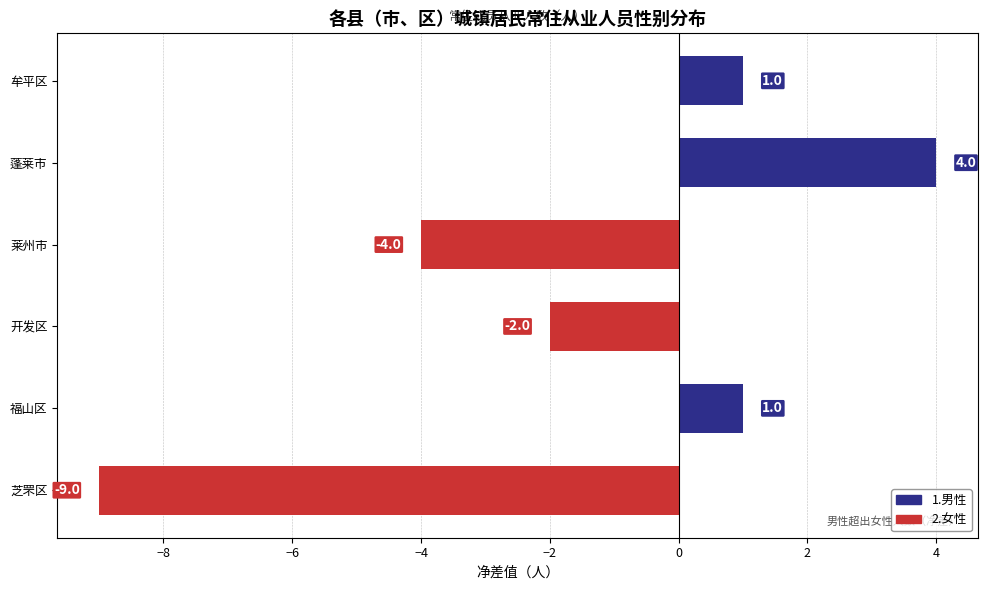

Is it true that the value at 蓬莱市 is 5.6?

False